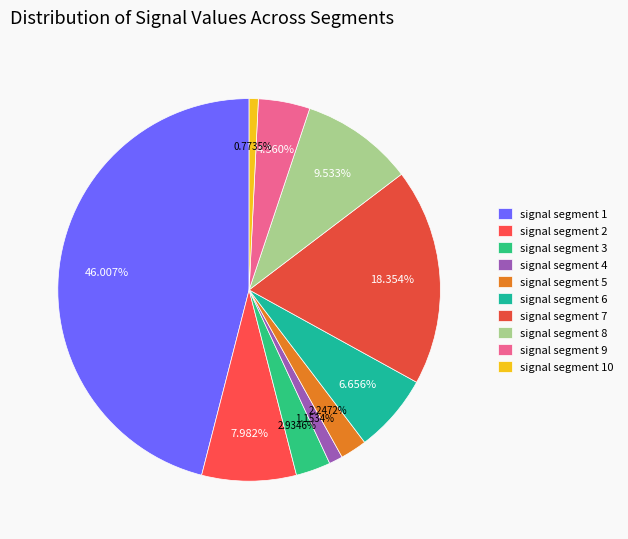

Which has a higher value, signal segment 3 or signal segment 6?

signal segment 6